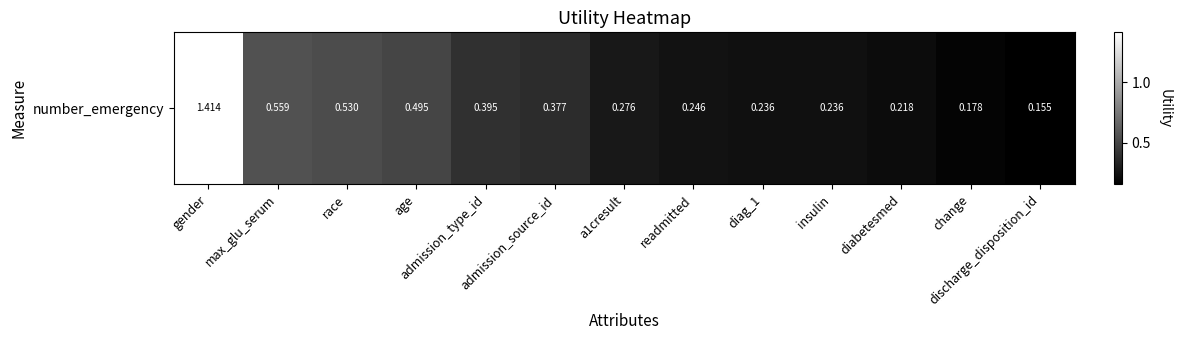

What is the approximate value at max_glu_serum?

0.6